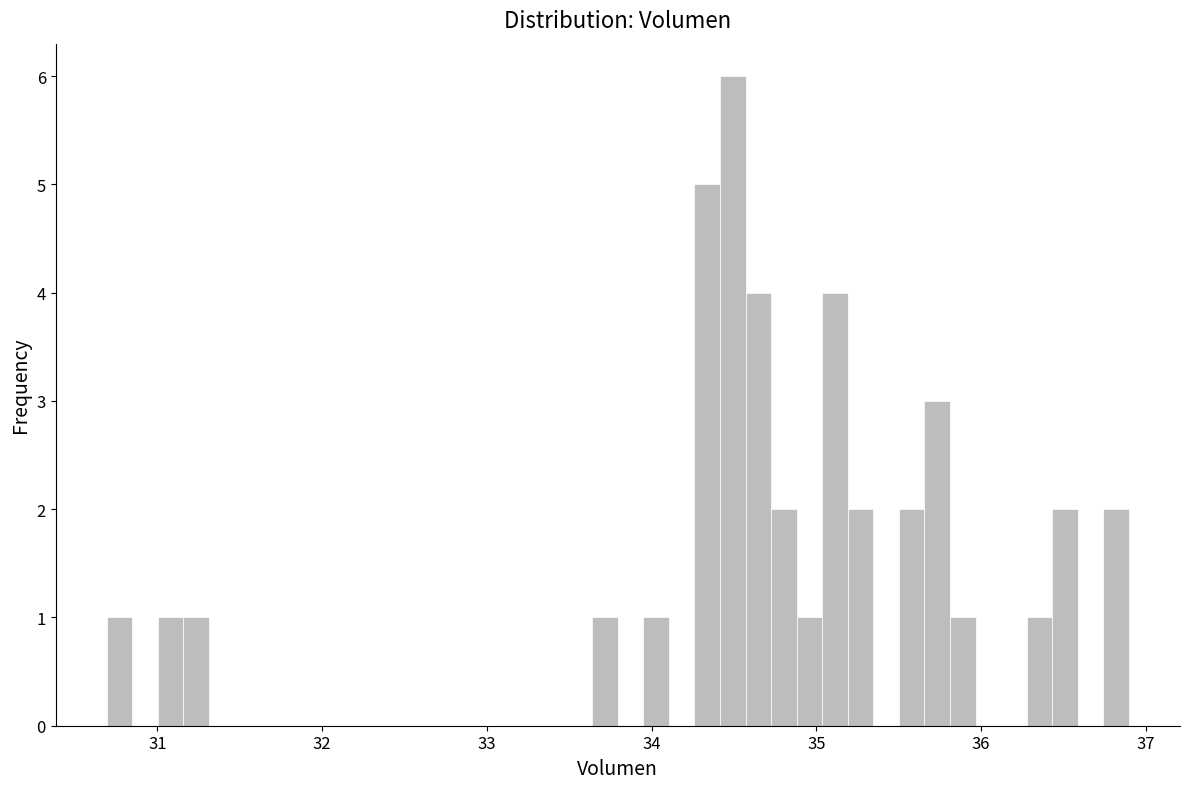

Read against the x-axis, roughly where is the centre of the tallest bar?

34.5